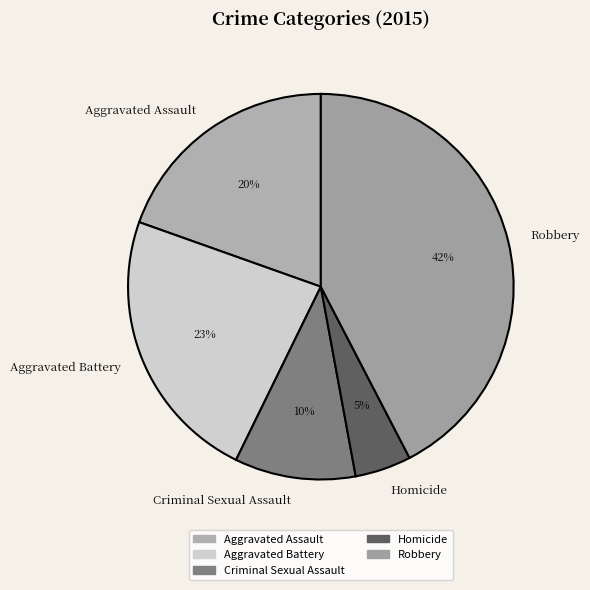

To the nearest percent, what is the difference between the Aggravated Assault and Homicide slice percentages?

15%